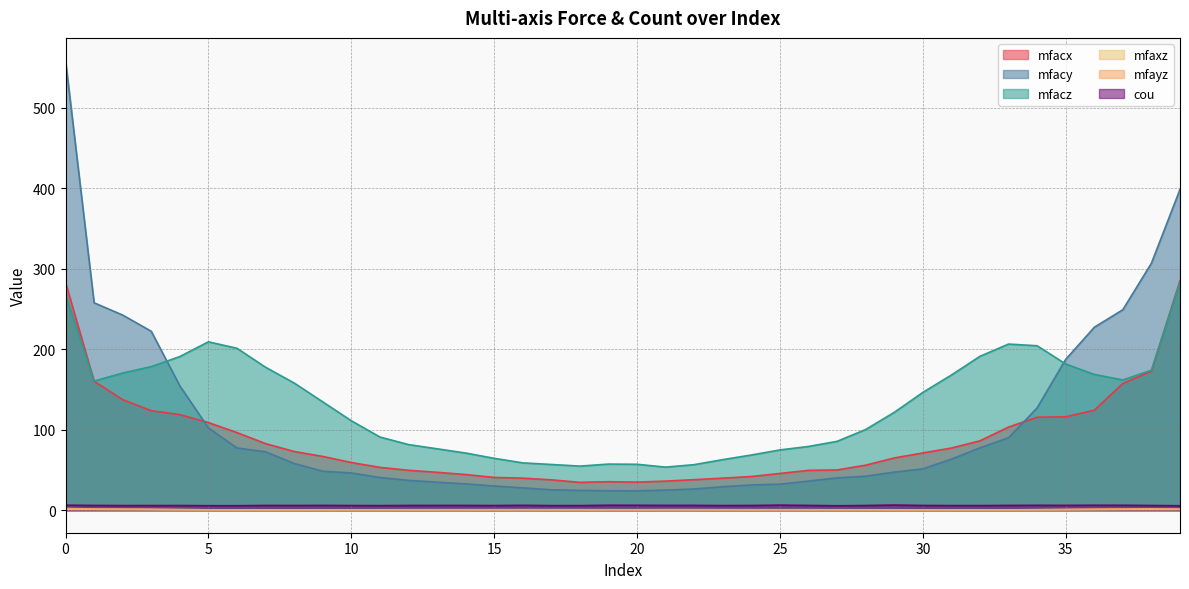

Does the chart have visible grid lines?

Yes